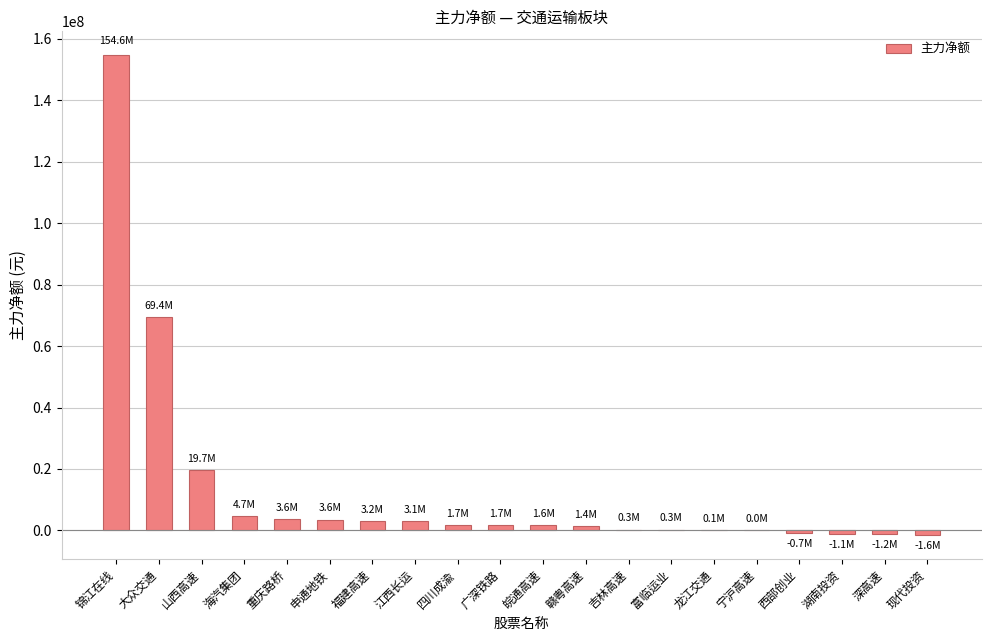

Where is the data nearest to the value 76506938?

大众交通